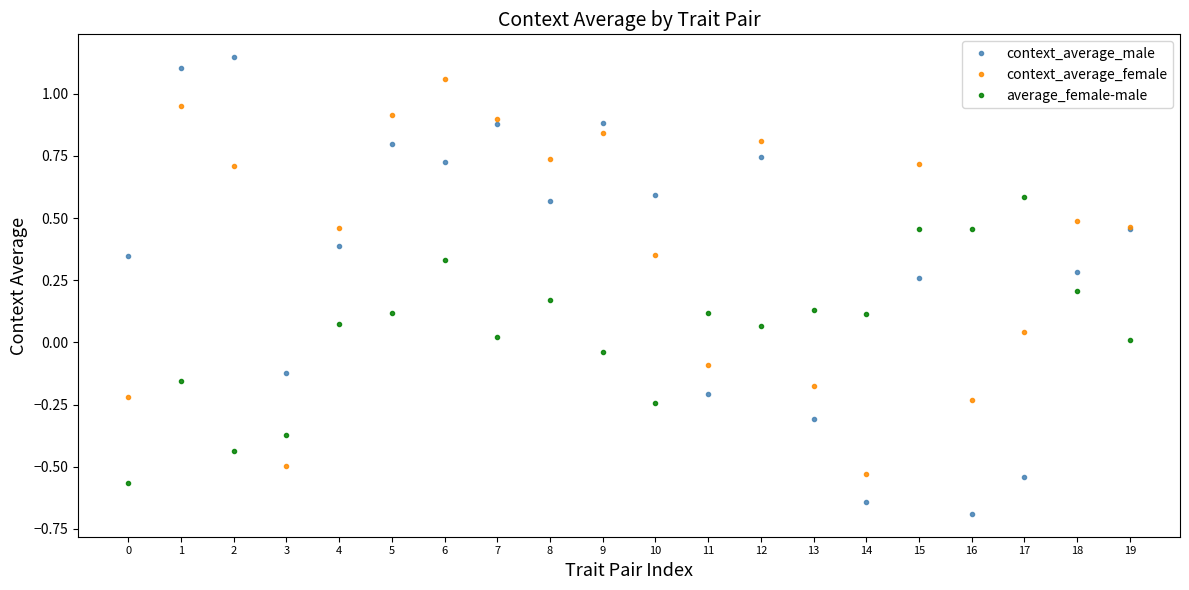

What is the lowest value of the context_average_male series?

-0.7